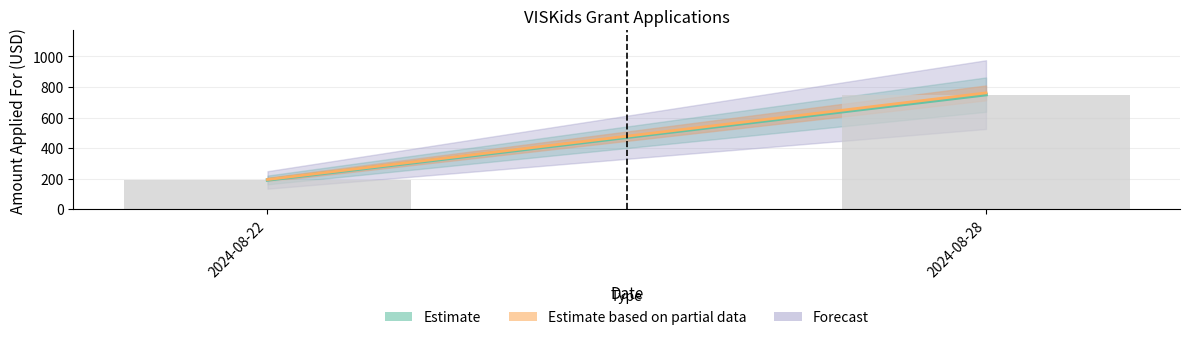

How many categories are shown in the chart?

2